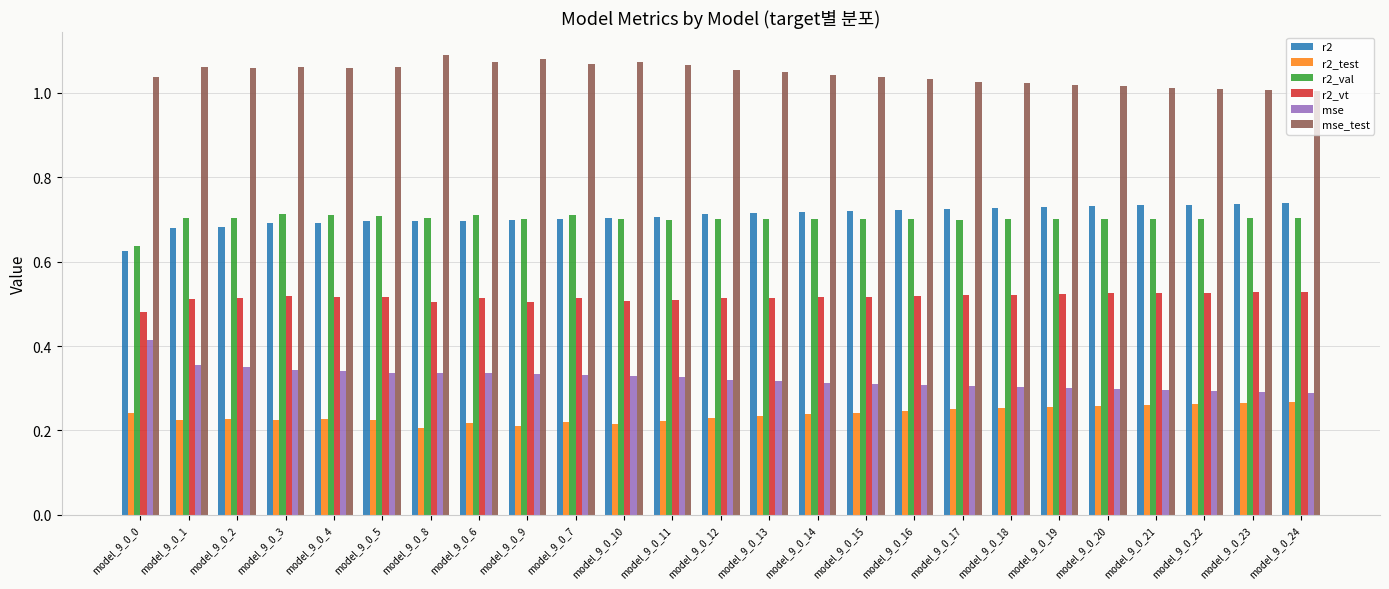

What position from the right is model_9_0_15?

10